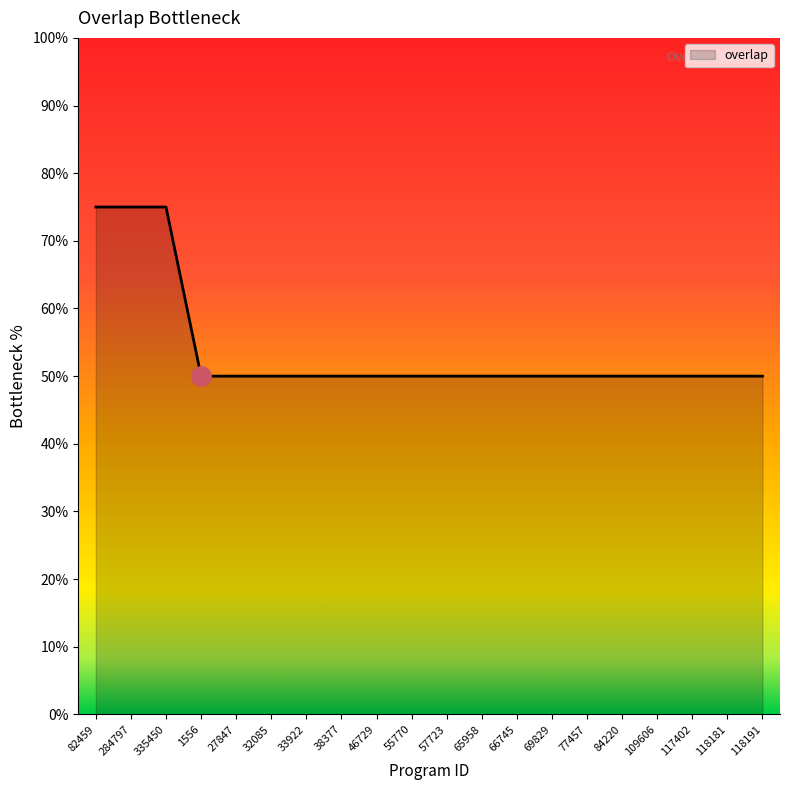

Which has a higher value, 66745 or 335450?

335450